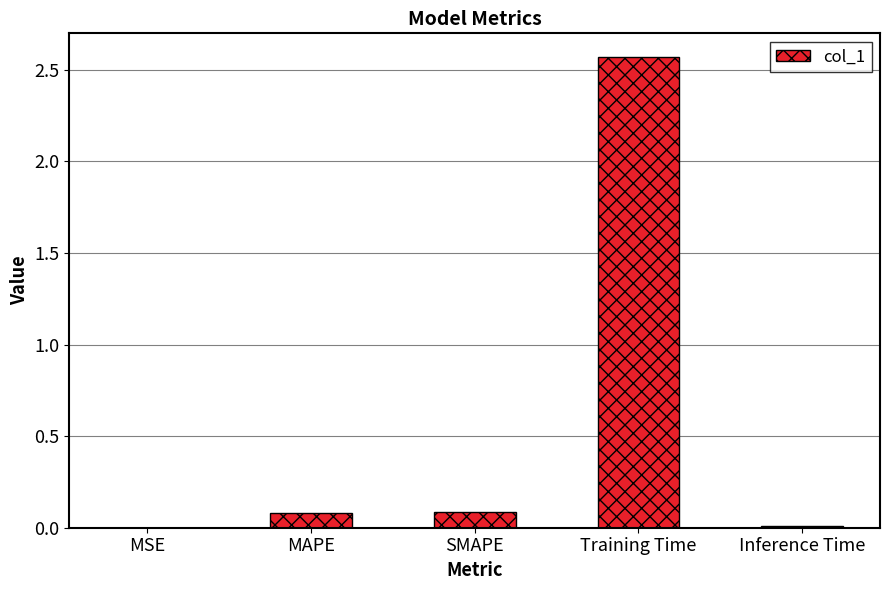

At which category does the chart reach its peak across all series?

Training Time